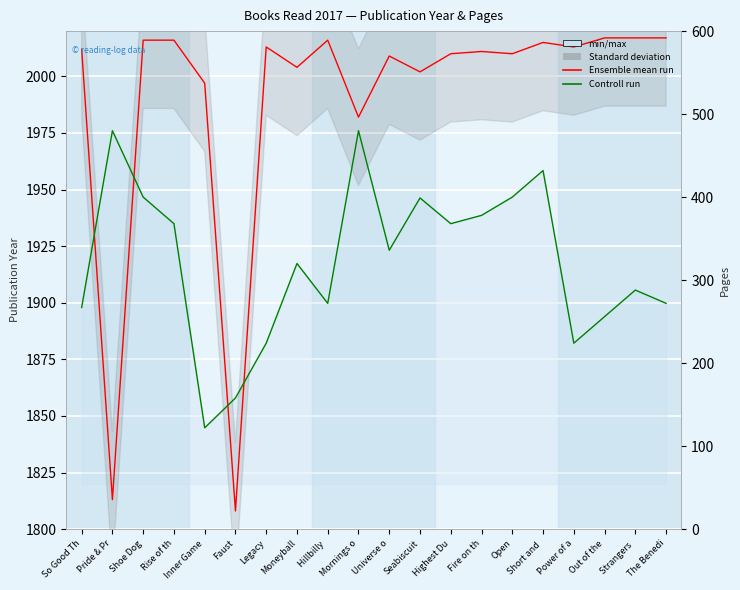

What is the lowest value of the Ensemble mean run series?

1808.0